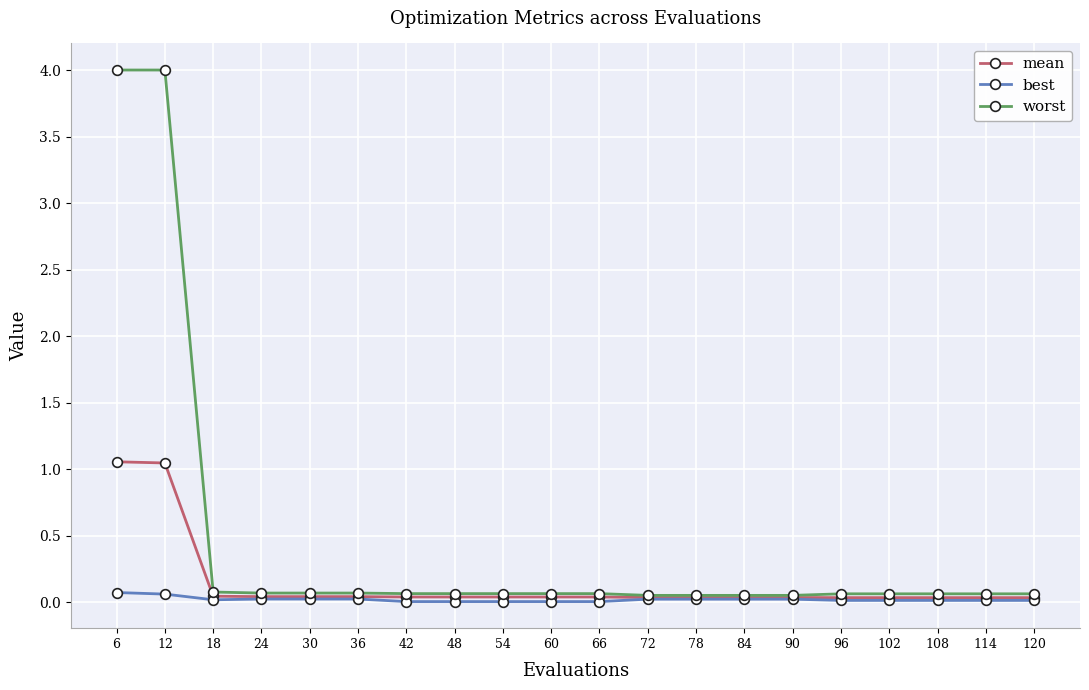

Is the value of worst at 6 greater than the value of mean at 30?

Yes